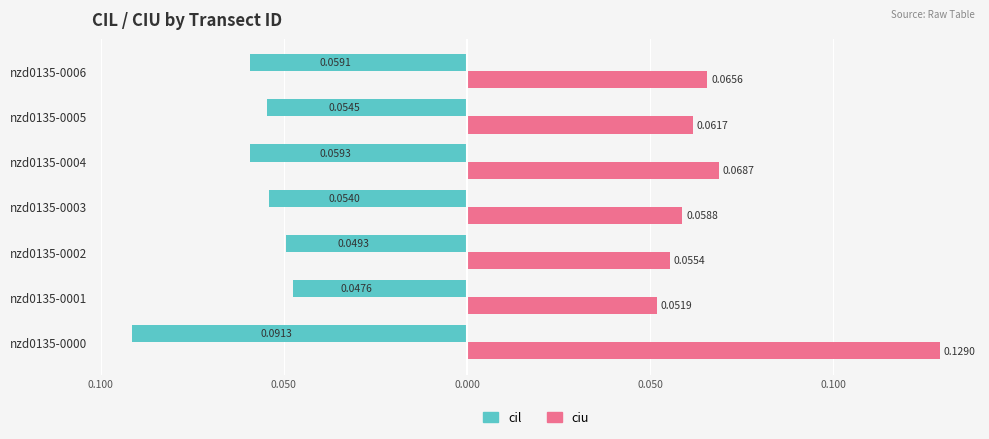

What are all the series names shown in the legend?

cil, ciu